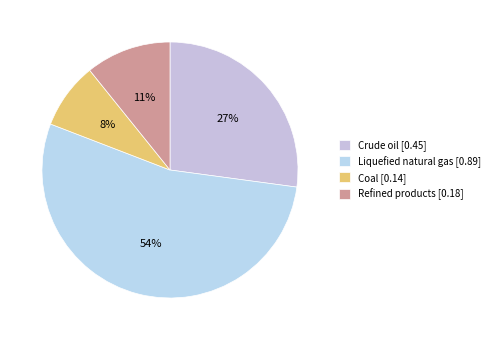

Which category has the biggest portion of the pie?

Liquefied natural gas